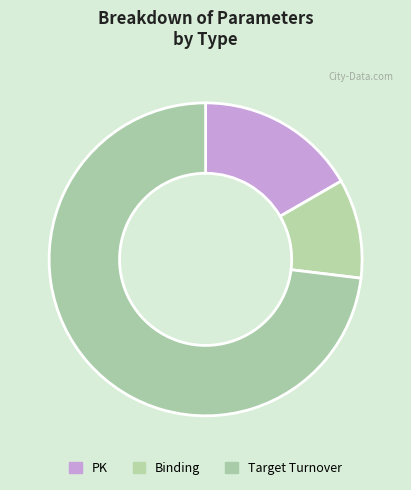

How many segments does this pie chart have?

3